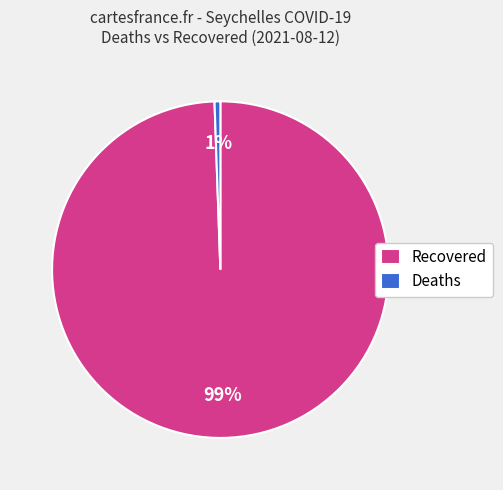

To the nearest percent, what is the combined percentage of Recovered and Deaths?

100%